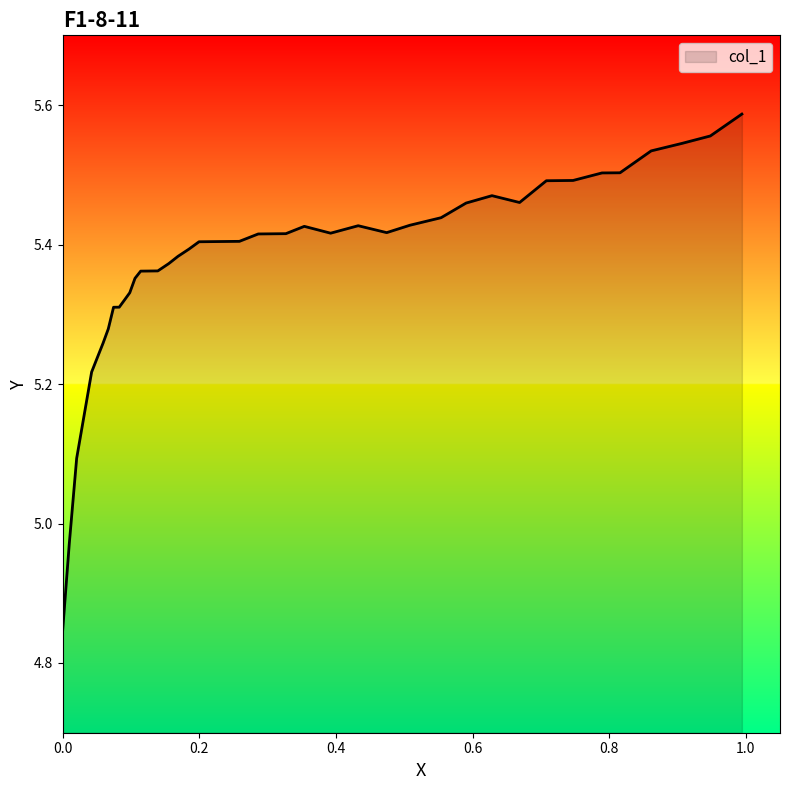

What is the difference between the maximum and minimum values?

0.7